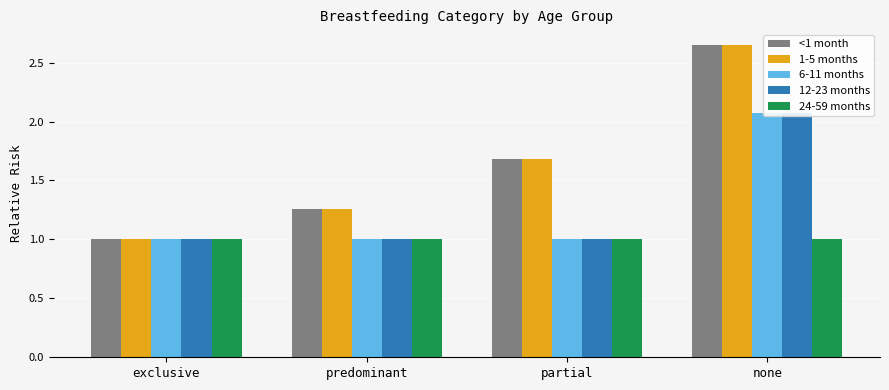

Which series changed the most between predominant and partial?

<1 month